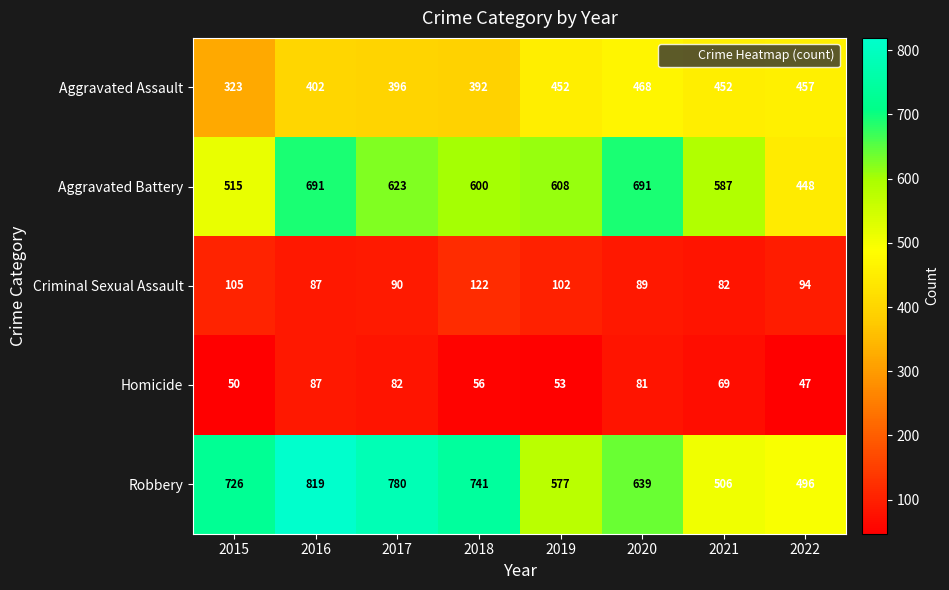

Between 2015 and 2020, which series saw the biggest shift?

Aggravated Battery